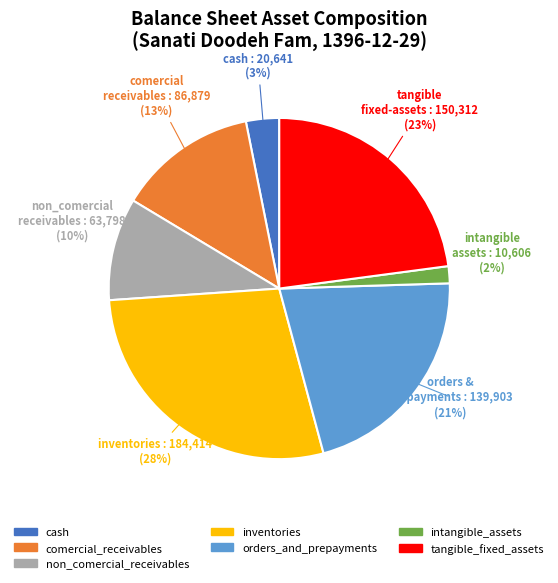

To the nearest percent, what is the difference between the tangible_fixed_assets and orders_and_prepayments slice percentages?

2%